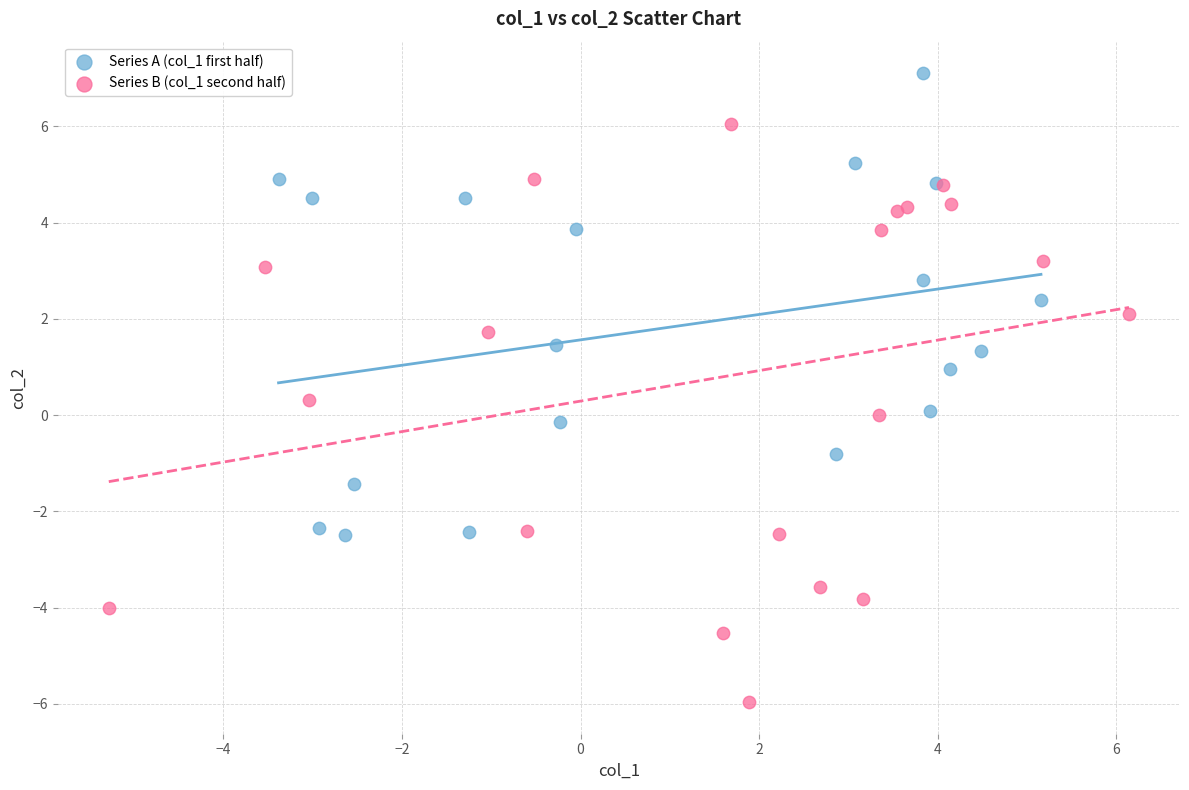

Which series reaches the maximum Y coordinate?

Series A (col_1 first half)